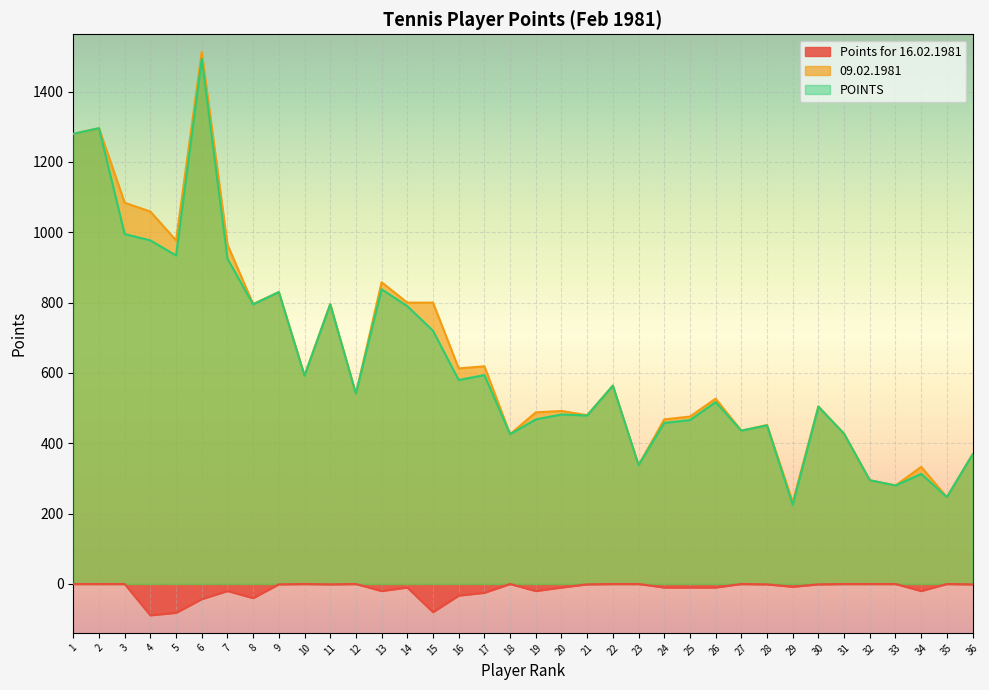

What is the difference between the second highest and second lowest values in the POINTS series?

1049